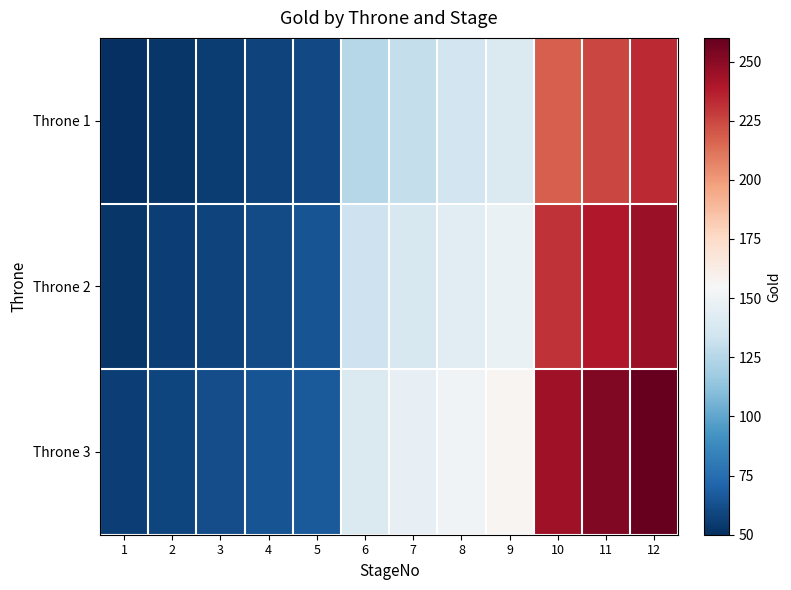

At which category is the sum across all series the highest?

12